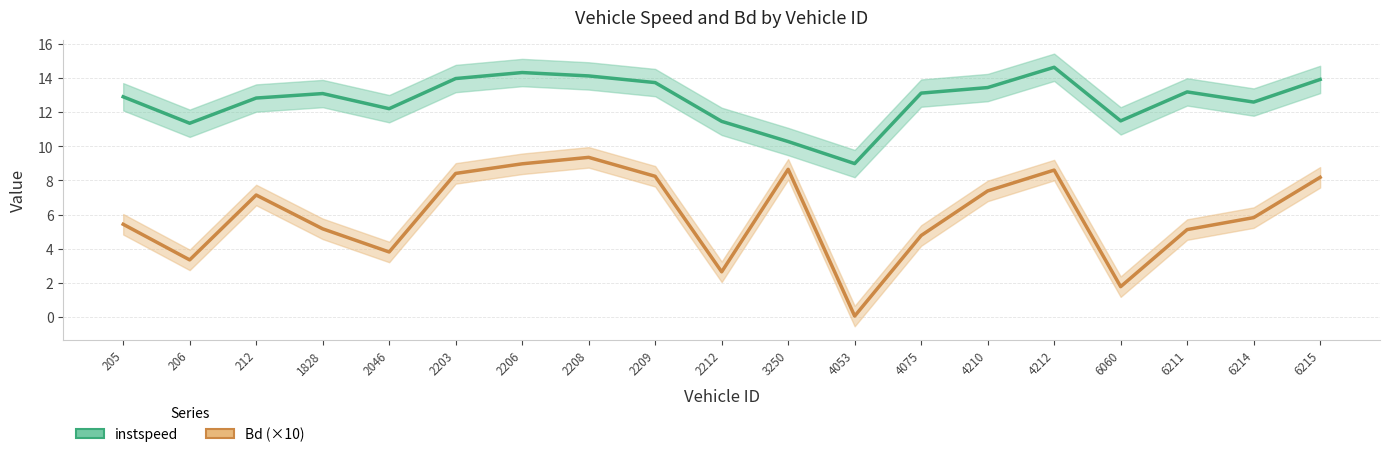

What is the maximum value for Bd (×10)?

9.4